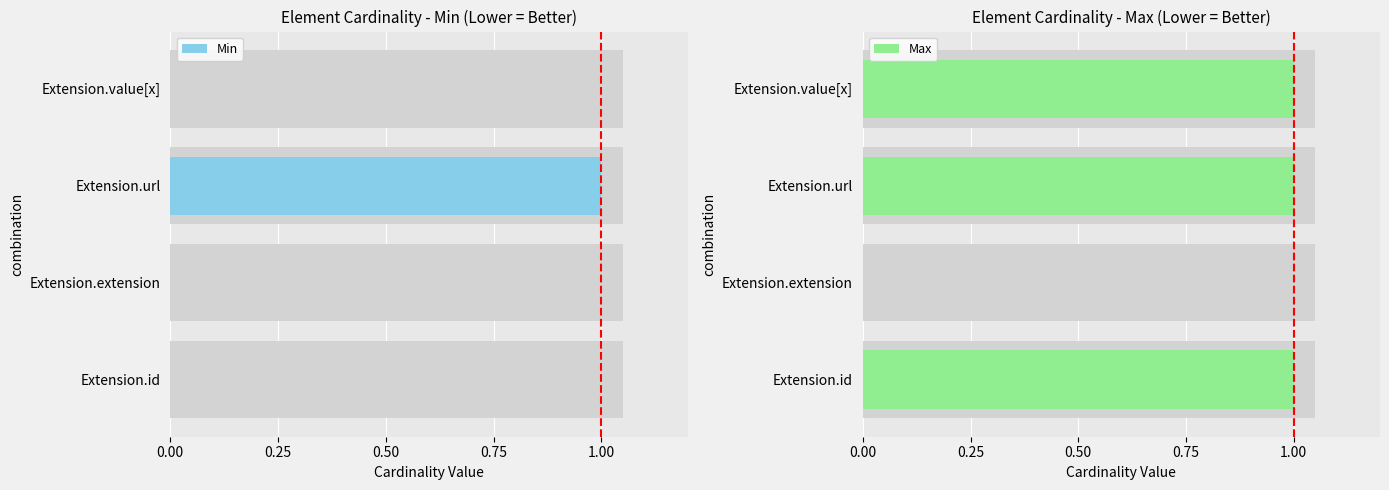

How many groups of bars are there?

4